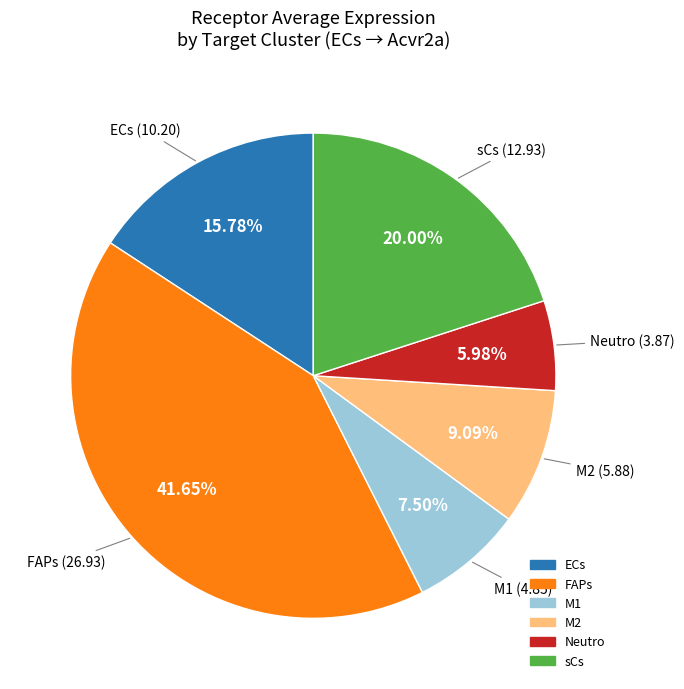

Is there any slice that represents more than half of the pie?

No